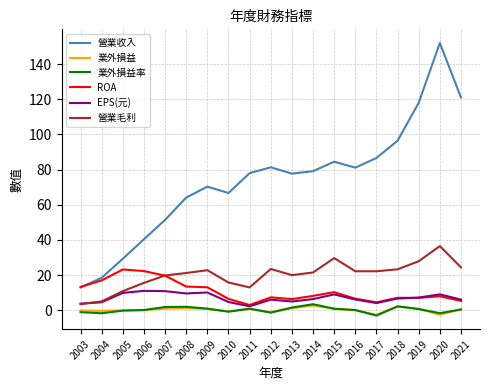

Which series changed the most between 2004 and 2015?

營業收入